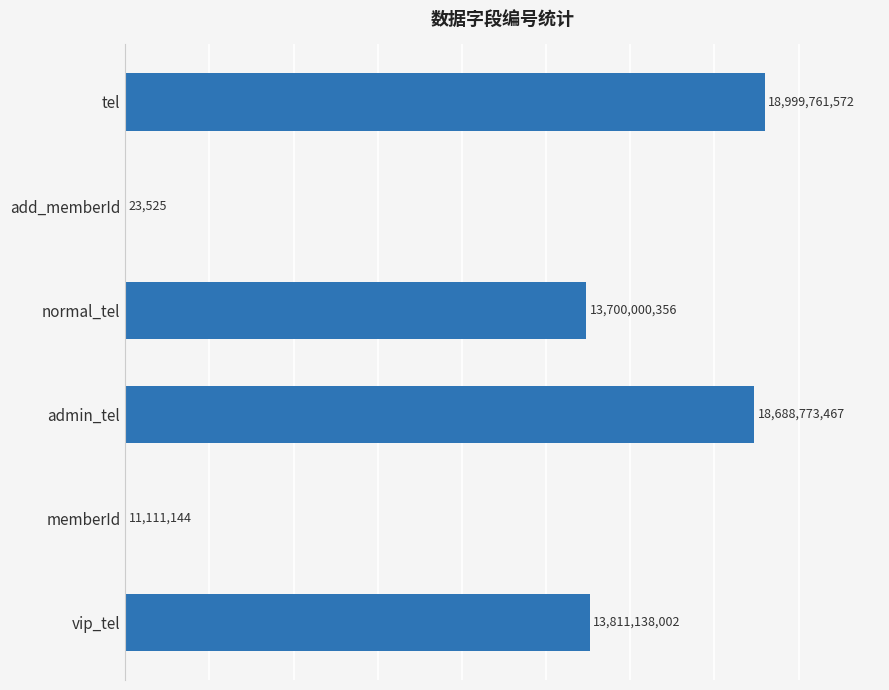

At which label is the value closest to 9499892548?

normal_tel